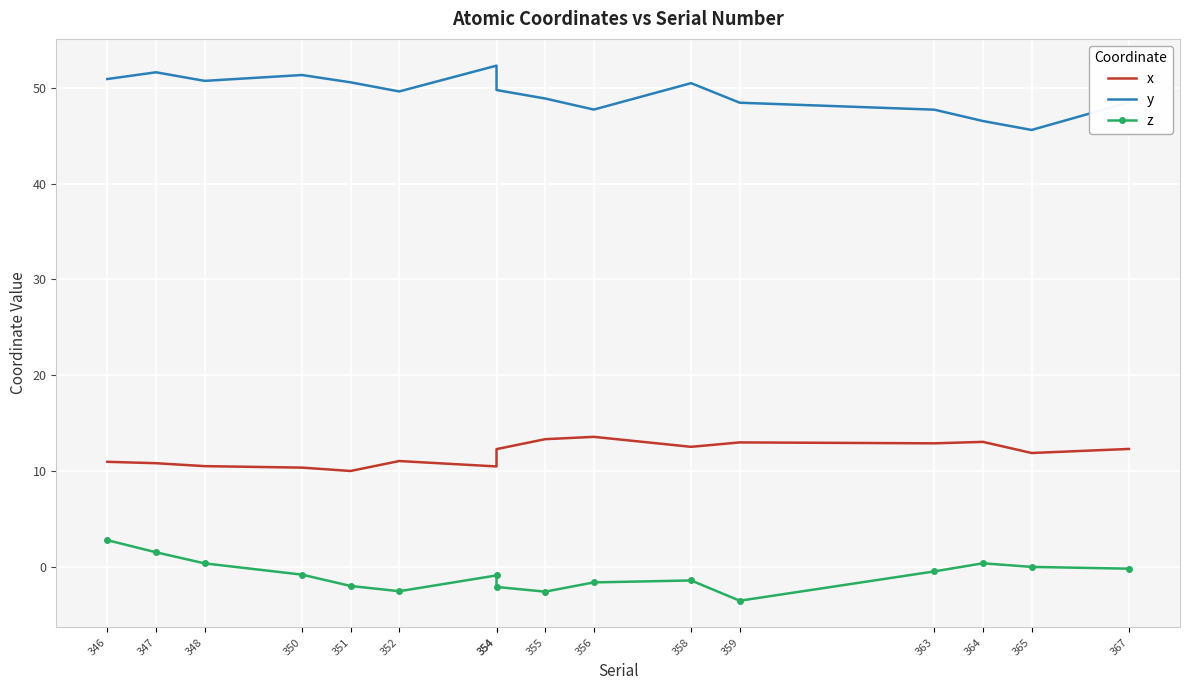

What are all the series names shown in the legend?

x, y, z